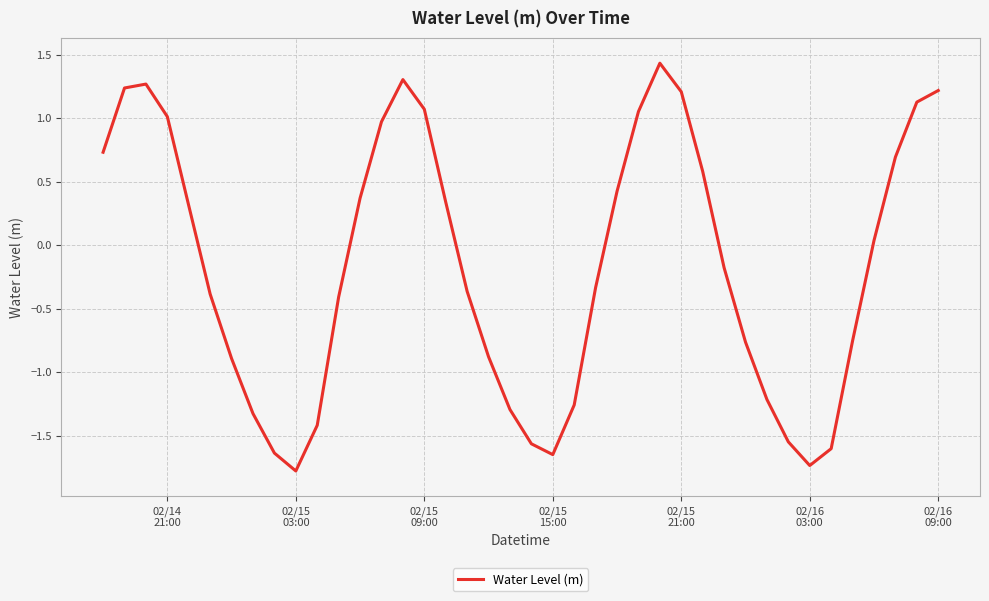

What is the difference between the maximum and minimum values?

3.2